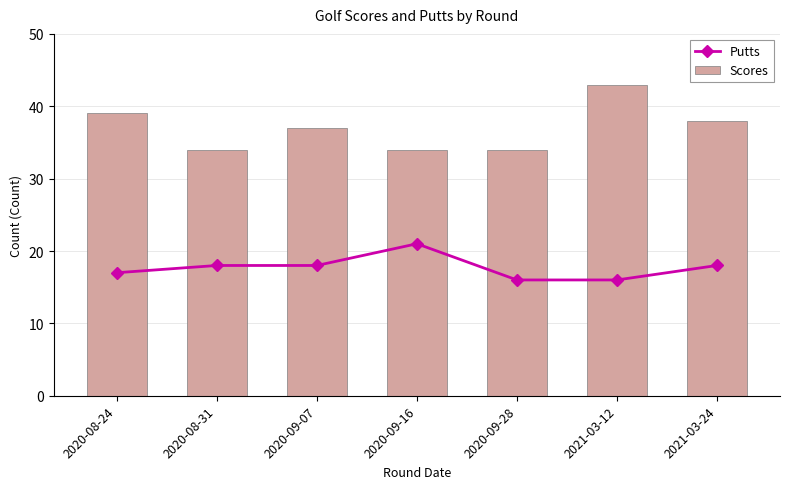

What is the average value of the Putts series?

18